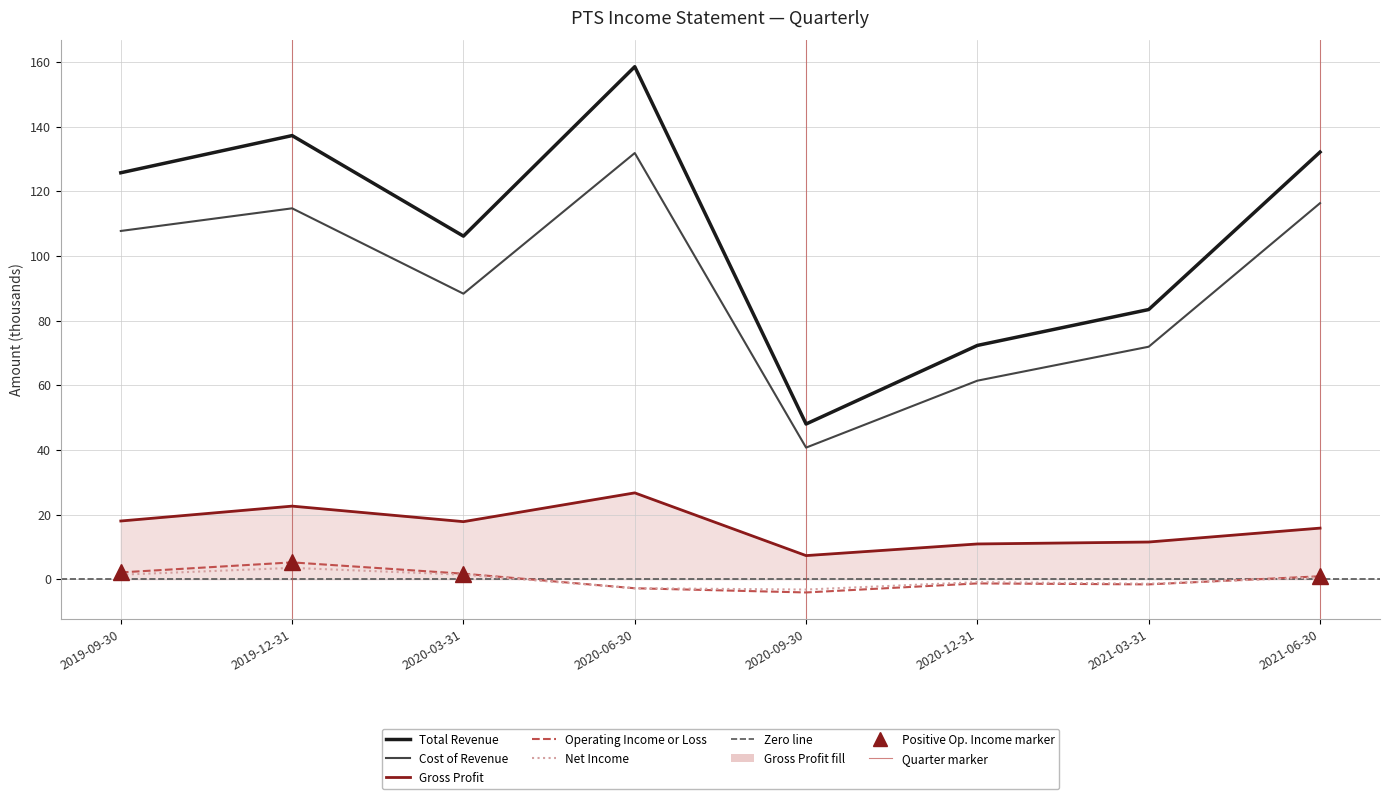

Reading right to left, extract all data points from this chart.

Total Revenue: 2021-06-30=132.1	2021-03-31=83.4	2020-12-31=72.3	2020-09-30=48.0	2020-06-30=158.5	2020-03-31=106.1	2019-12-31=137.2	2019-09-30=125.7
Cost of Revenue: 2021-06-30=116.3	2021-03-31=71.9	2020-12-31=61.4	2020-09-30=40.7	2020-06-30=131.8	2020-03-31=88.3	2019-12-31=114.7	2019-09-30=107.7
Gross Profit: 2021-06-30=15.8	2021-03-31=11.5	2020-12-31=10.9	2020-09-30=7.3	2020-06-30=26.7	2020-03-31=17.8	2019-12-31=22.6	2019-09-30=18.0
Operating Income or Loss: 2021-06-30=0.9	2021-03-31=-1.6	2020-12-31=-1.3	2020-09-30=-4.1	2020-06-30=-2.8	2020-03-31=1.7	2019-12-31=5.2	2019-09-30=2.1
Net Income: 2021-06-30=0.6	2021-03-31=-1.4	2020-12-31=-0.9	2020-09-30=-3.2	2020-06-30=-2.8	2020-03-31=1.4	2019-12-31=3.5	2019-09-30=1.4